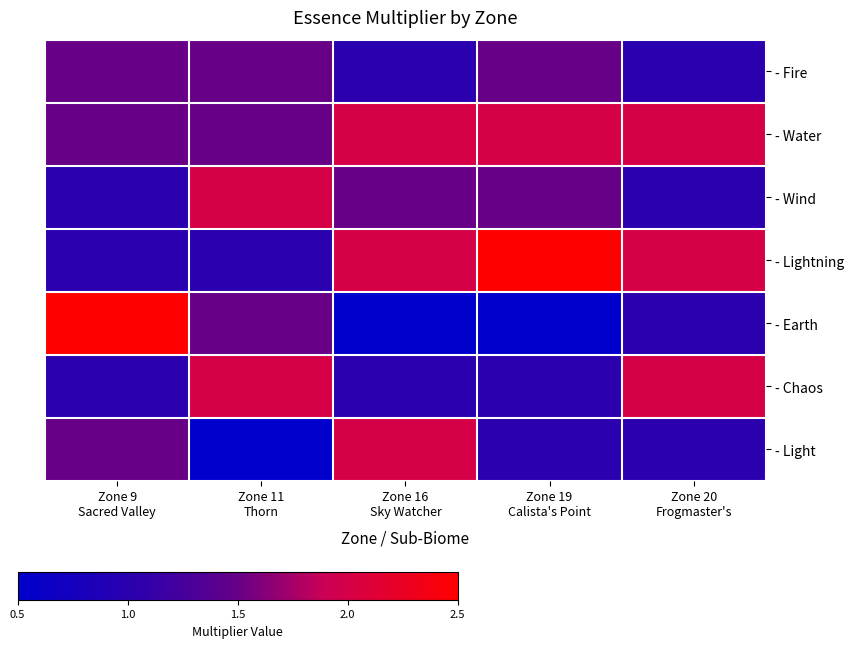

What is the spread (max minus min) of values at Zone 11
Thorn?

1.5